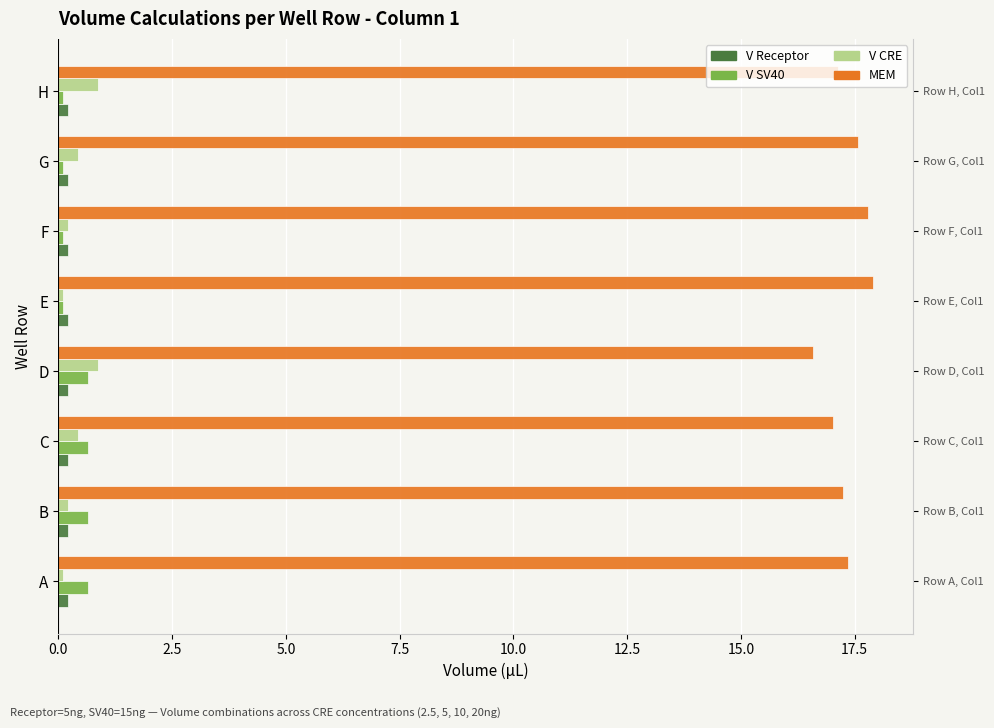

Which series has the largest total across all categories?

MEM